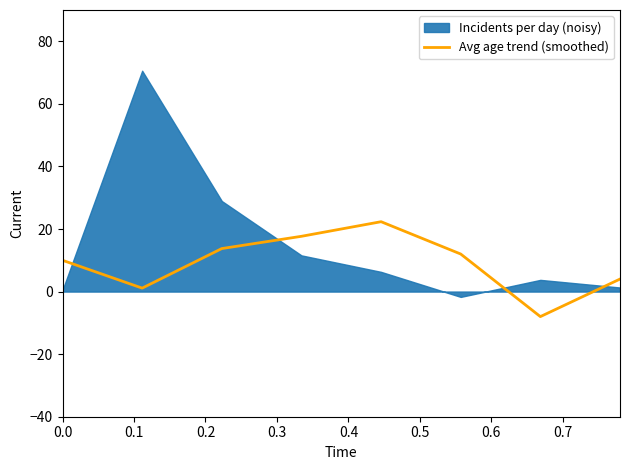

How many lines are shown in the chart?

1